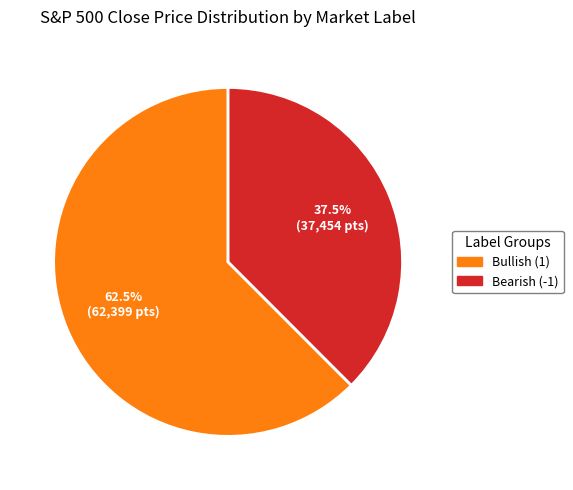

Does any single category account for the majority?

Yes